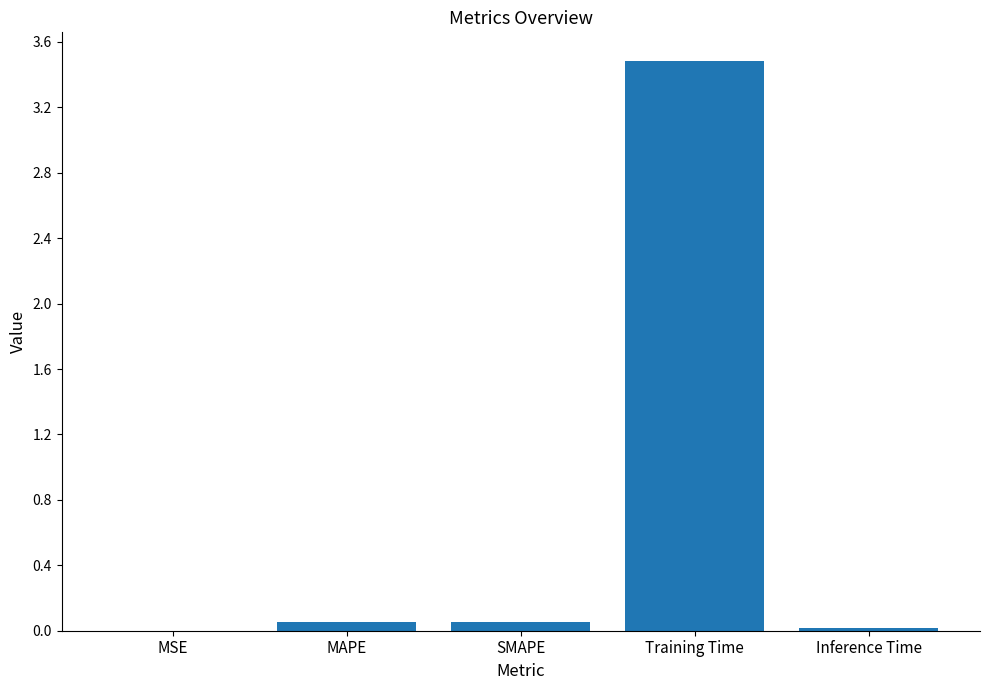

What is the sum of all values?

3.6